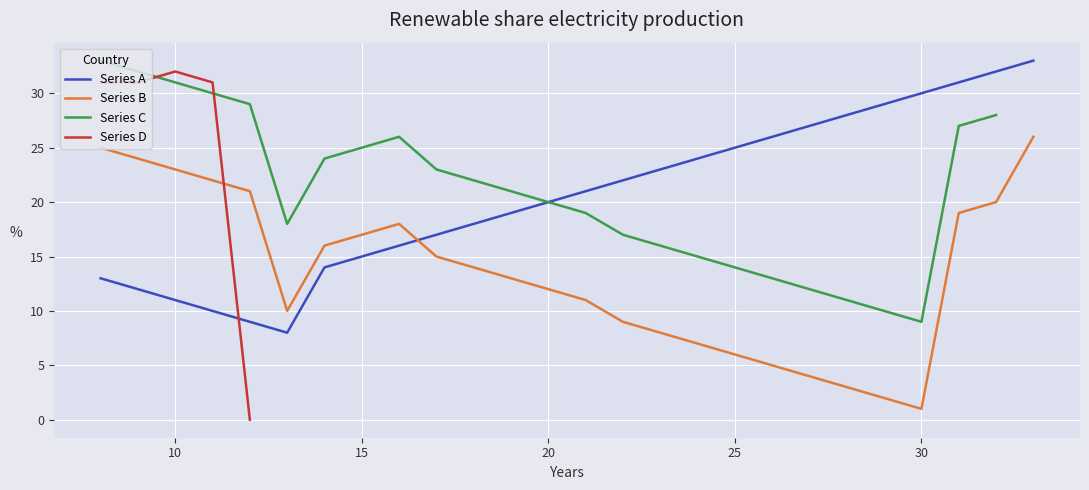

What is the value of the 23rd point from the left?

30